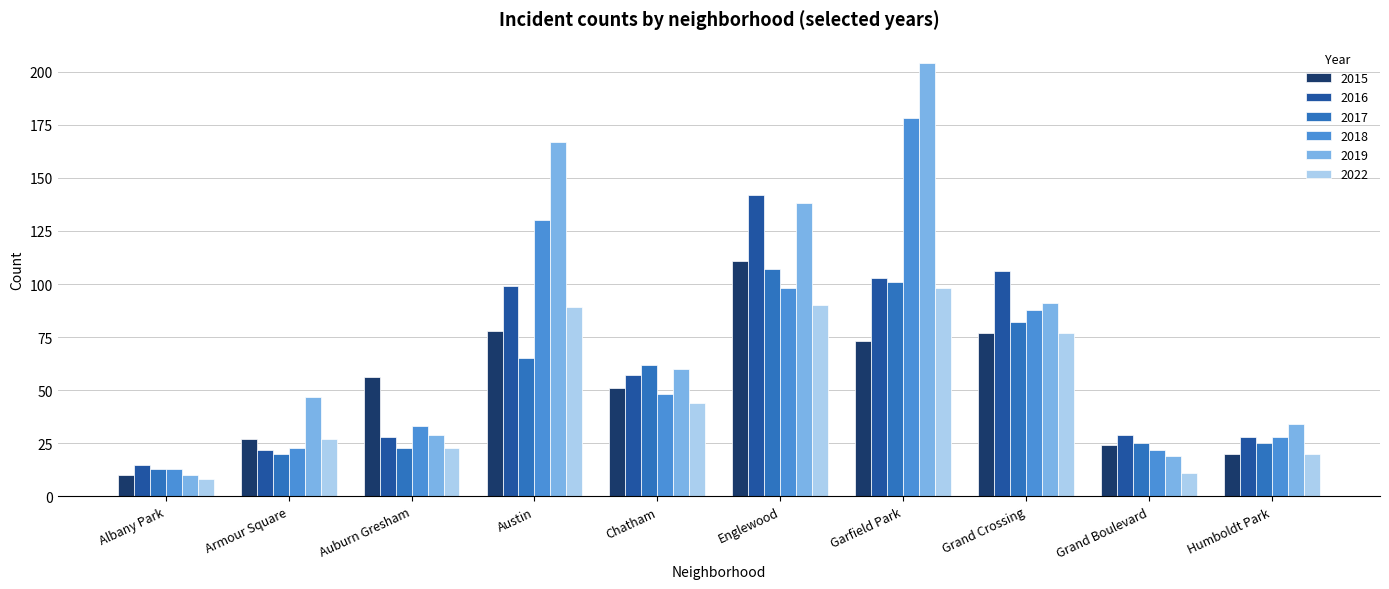

Reading left to right, list all the values displayed in this chart.

2015: Albany Park=10	Armour Square=27	Auburn Gresham=56	Austin=78	Chatham=51	Englewood=111	Garfield Park=73	Grand Crossing=77	Grand Boulevard=24	Humboldt Park=20
2016: Albany Park=15	Armour Square=22	Auburn Gresham=28	Austin=99	Chatham=57	Englewood=142	Garfield Park=103	Grand Crossing=106	Grand Boulevard=29	Humboldt Park=28
2017: Albany Park=13	Armour Square=20	Auburn Gresham=23	Austin=65	Chatham=62	Englewood=107	Garfield Park=101	Grand Crossing=82	Grand Boulevard=25	Humboldt Park=25
2018: Albany Park=13	Armour Square=23	Auburn Gresham=33	Austin=130	Chatham=48	Englewood=98	Garfield Park=178	Grand Crossing=88	Grand Boulevard=22	Humboldt Park=28
2019: Albany Park=10	Armour Square=47	Auburn Gresham=29	Austin=167	Chatham=60	Englewood=138	Garfield Park=204	Grand Crossing=91	Grand Boulevard=19	Humboldt Park=34
2022: Albany Park=8	Armour Square=27	Auburn Gresham=23	Austin=89	Chatham=44	Englewood=90	Garfield Park=98	Grand Crossing=77	Grand Boulevard=11	Humboldt Park=20